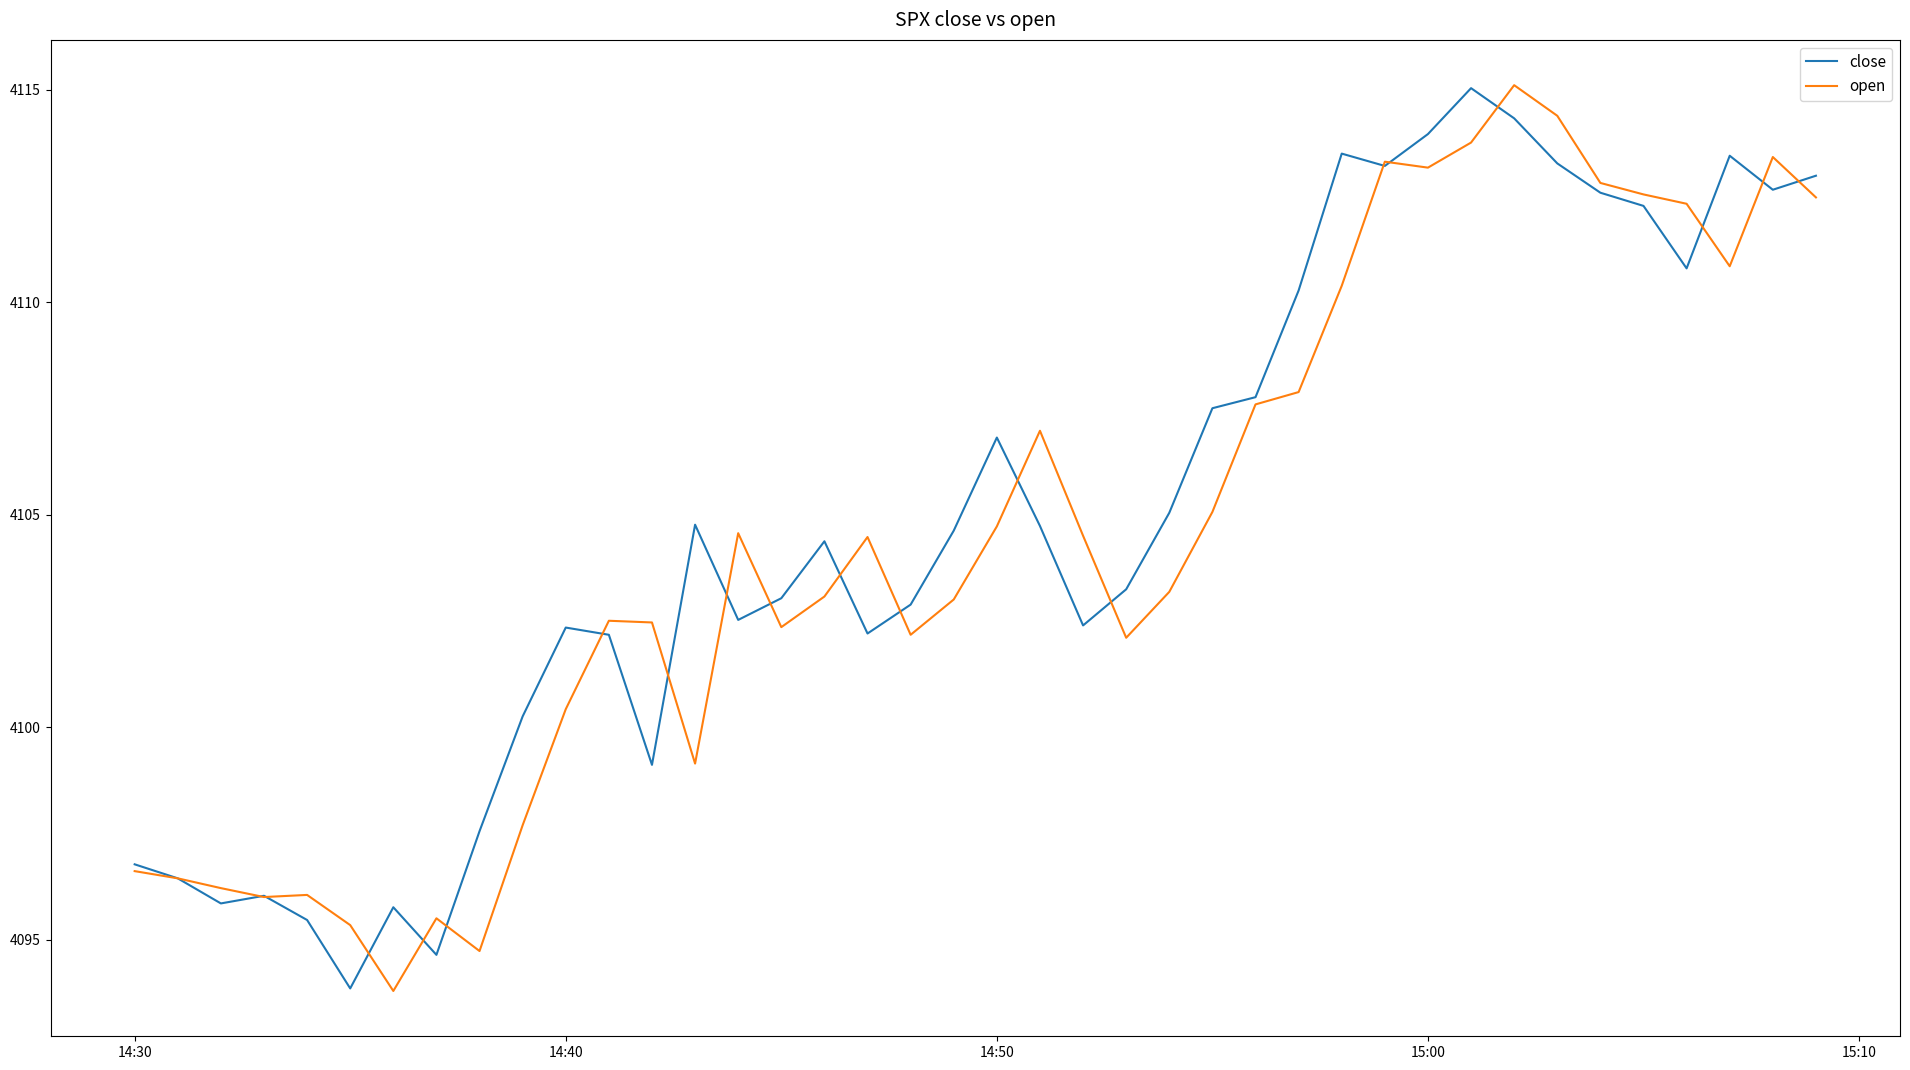

What is the minimum value for open?

4093.8